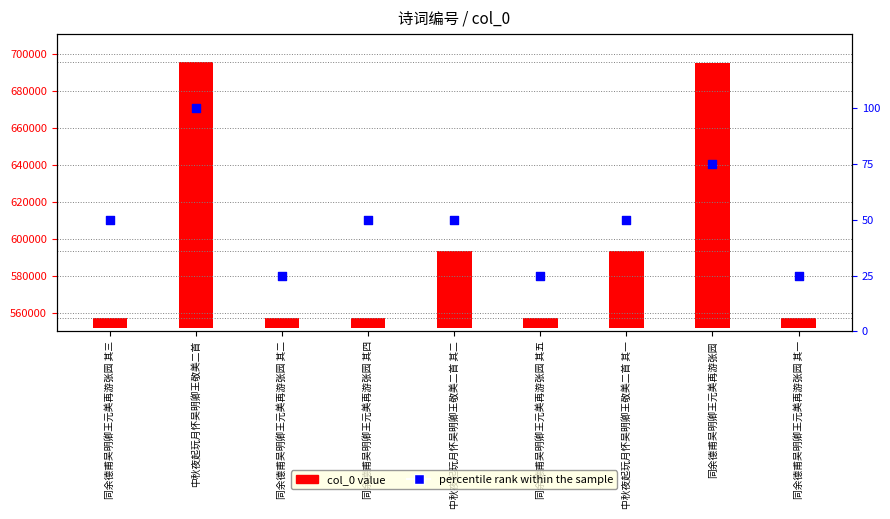

Which series reaches the maximum Y coordinate?

col_0 value